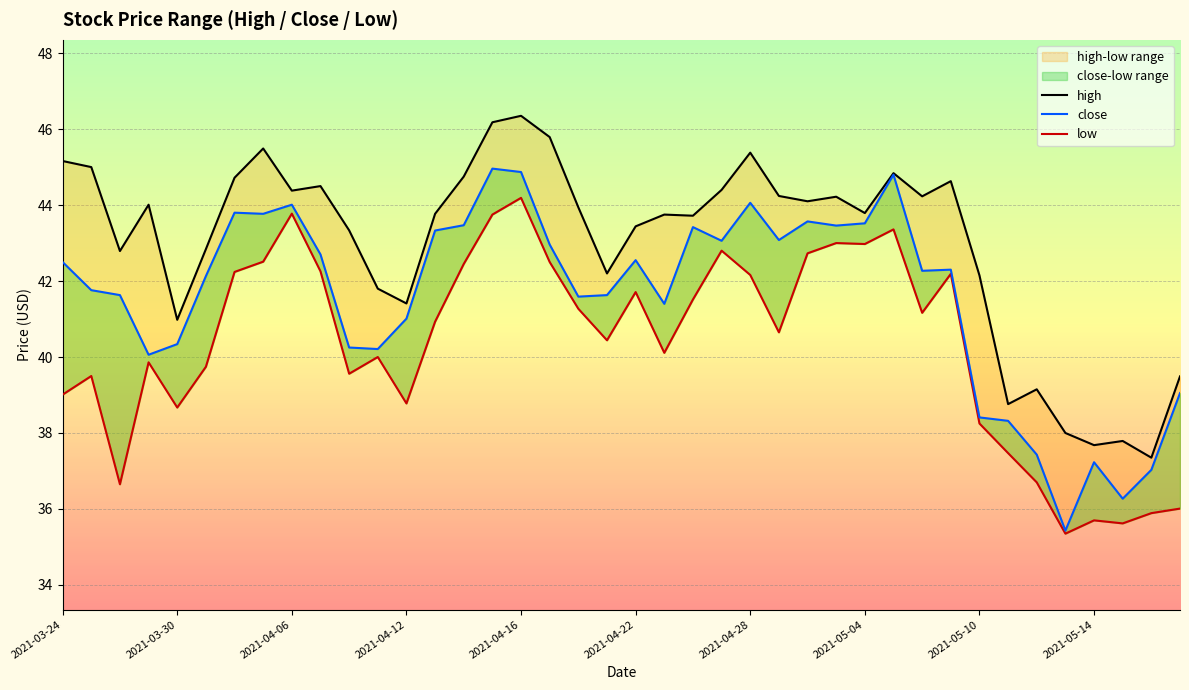

List the series in order of their overall mean, highest first.

high, close, low